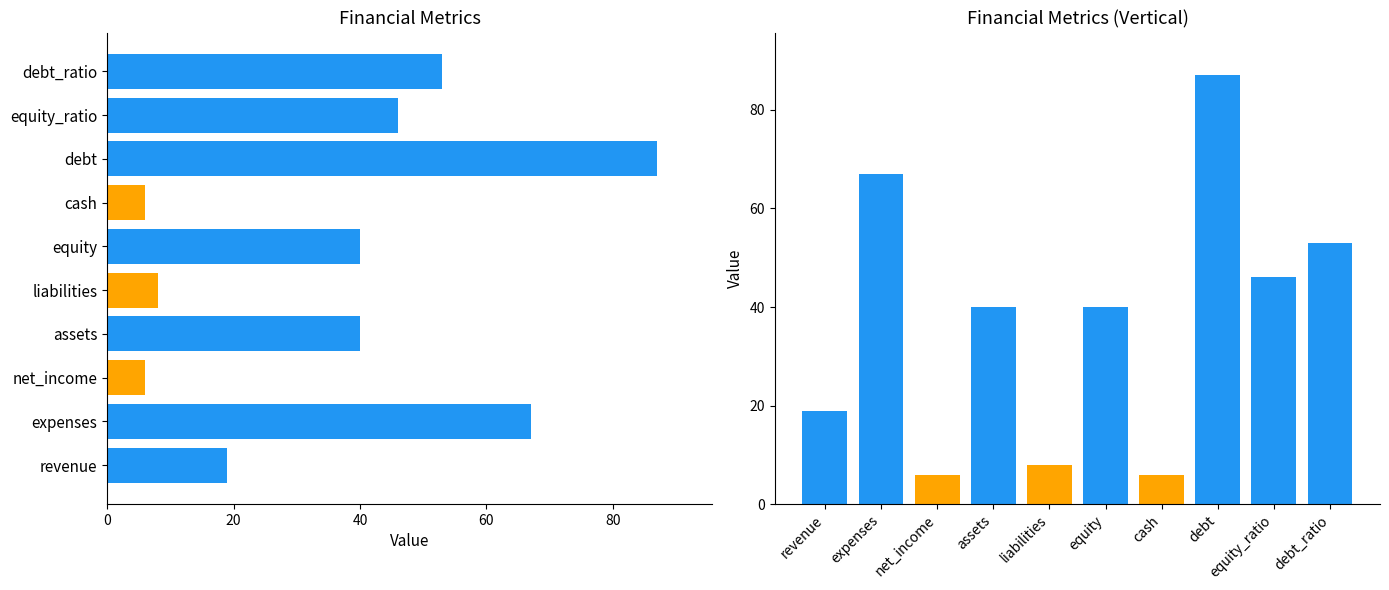

How many data points are less than 40?

4